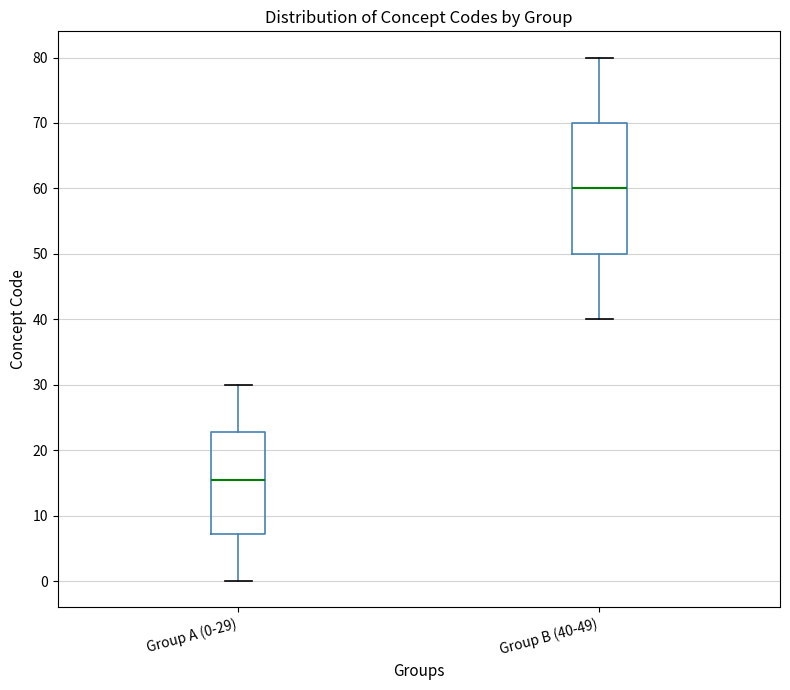

Where is the lower edge of the box for Group A (0-29) on the y-axis? The values are not printed on the chart, so give them approximately, as read against the axis.

7